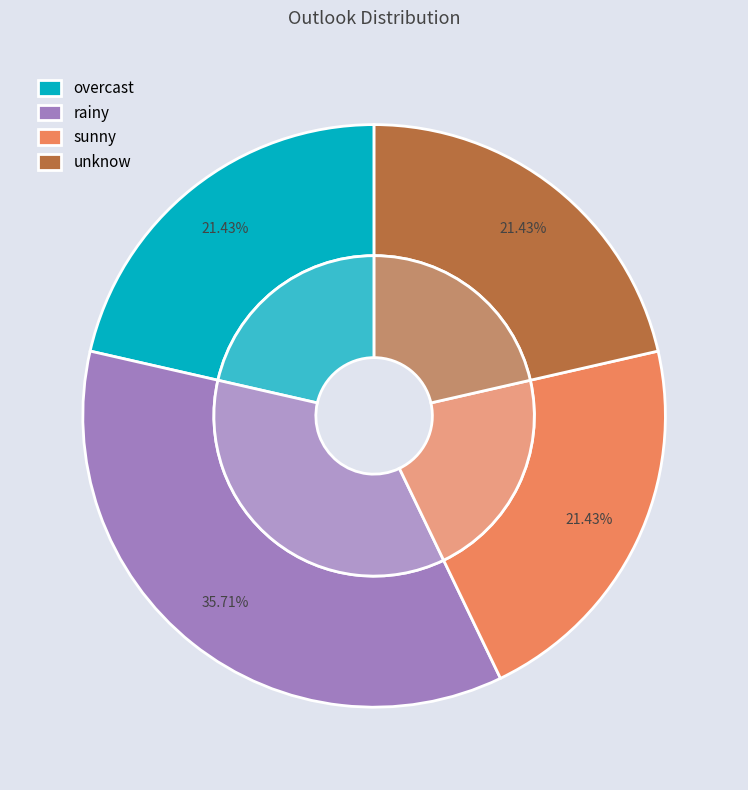

What is the change in value from rainy to sunny?

-2